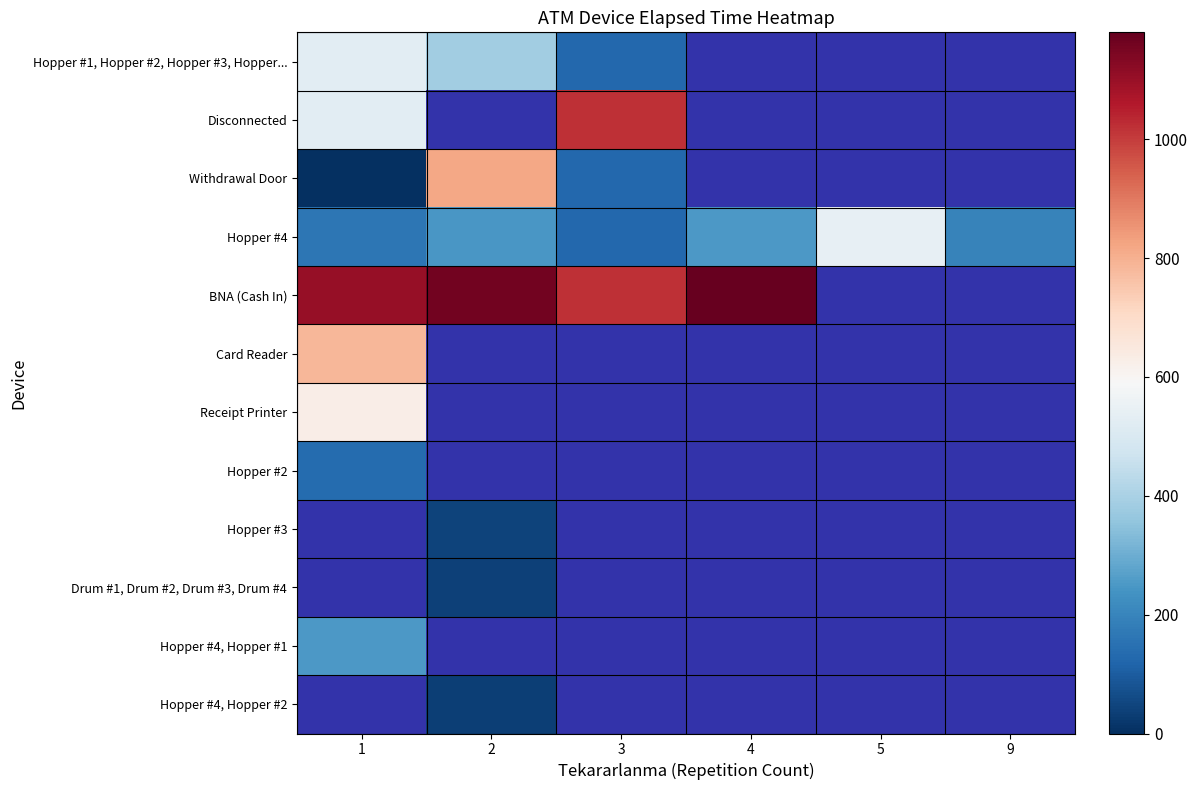

How many data points does each series have?

6